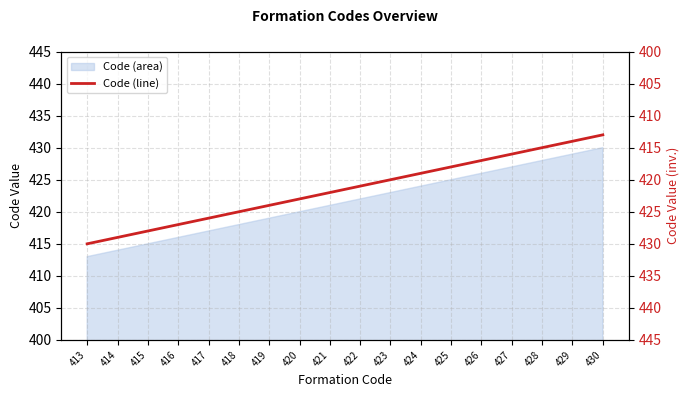

What is the difference between the maximum and second lowest values?

16